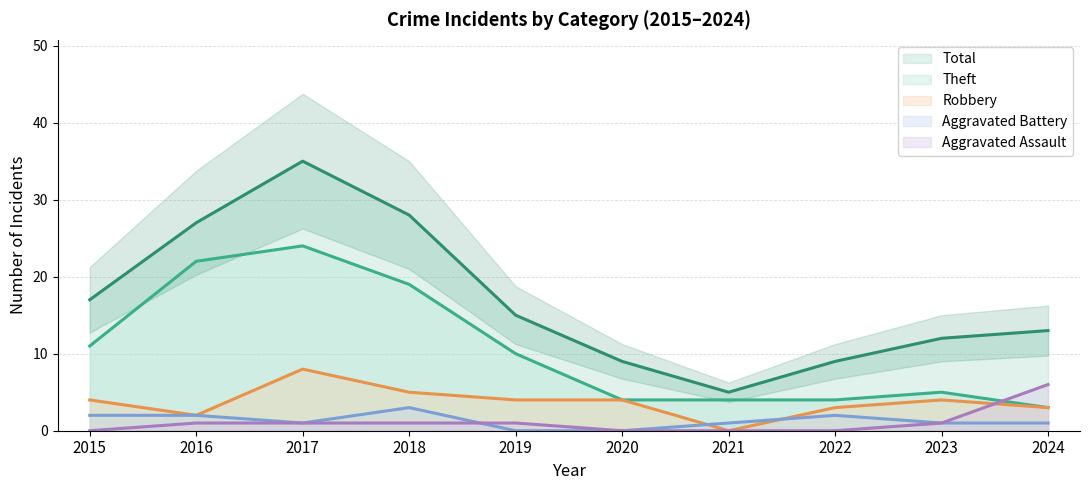

What is the sum of all Robbery values?

37